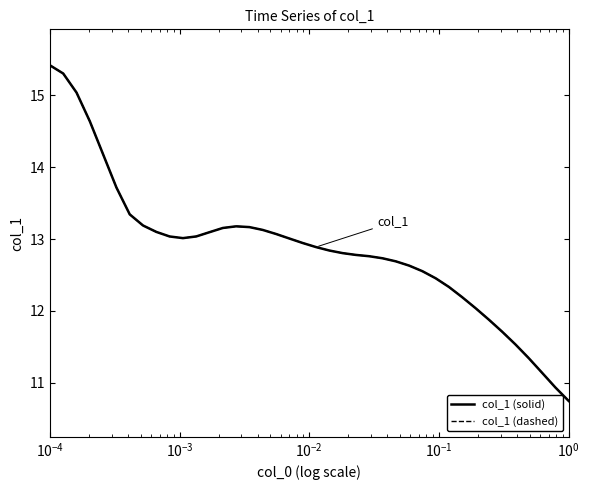

Does the chart display data point markers on the line(s)?

No